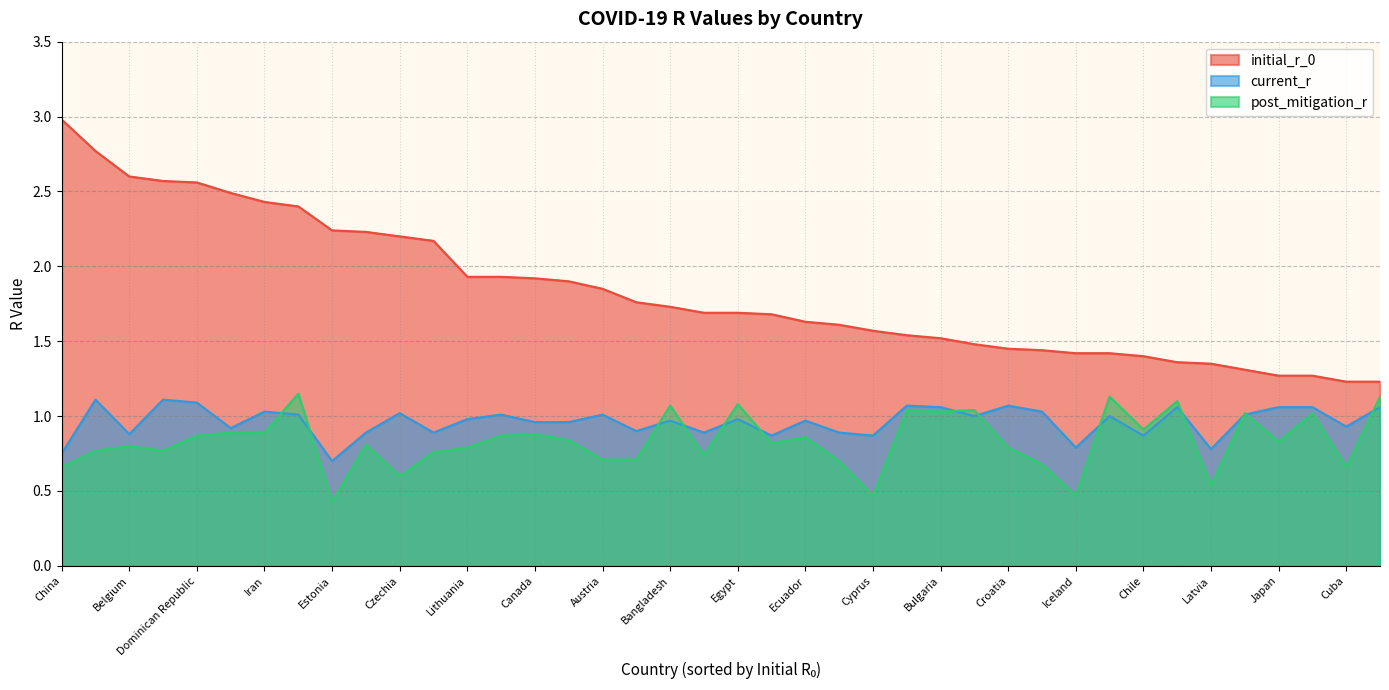

Which category has the lowest value across all series?

Estonia